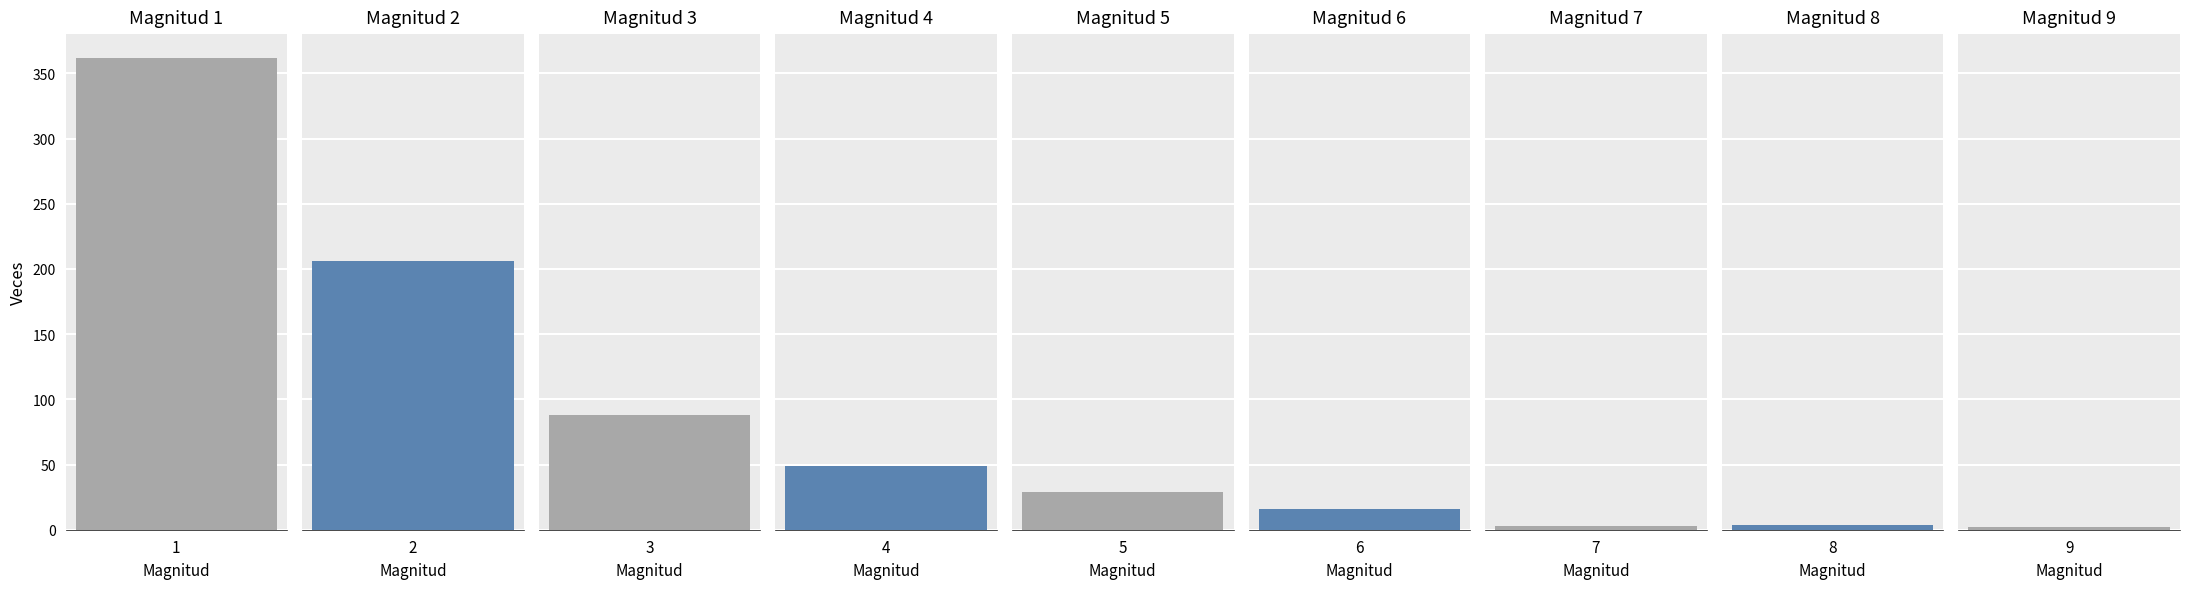

Count the magnitud values in the range 3 to 7.

5